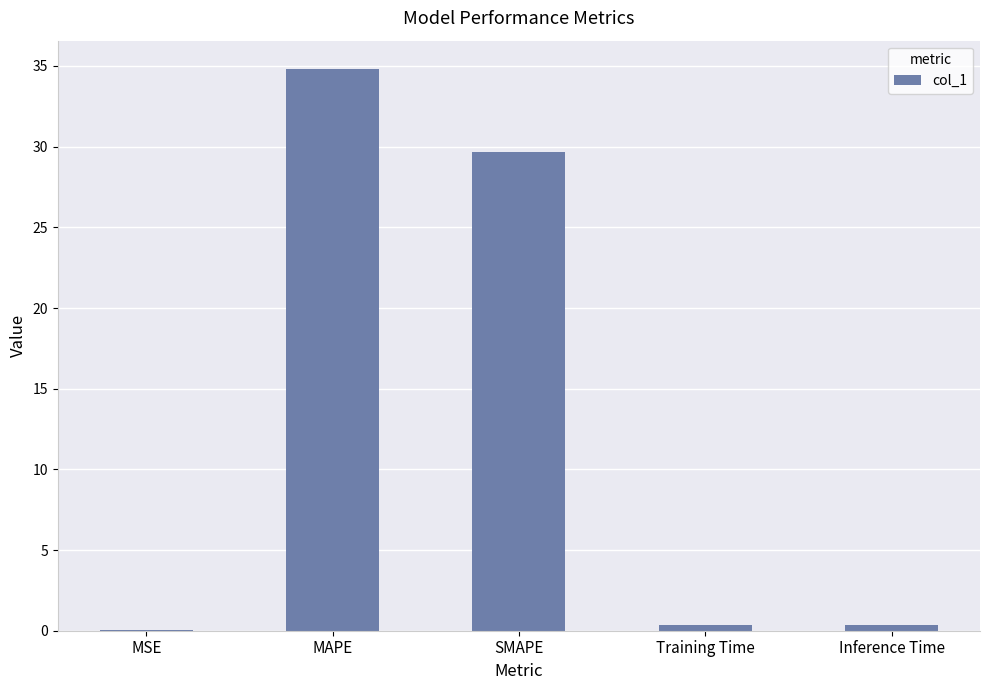

What is the approximate value at SMAPE?

29.7